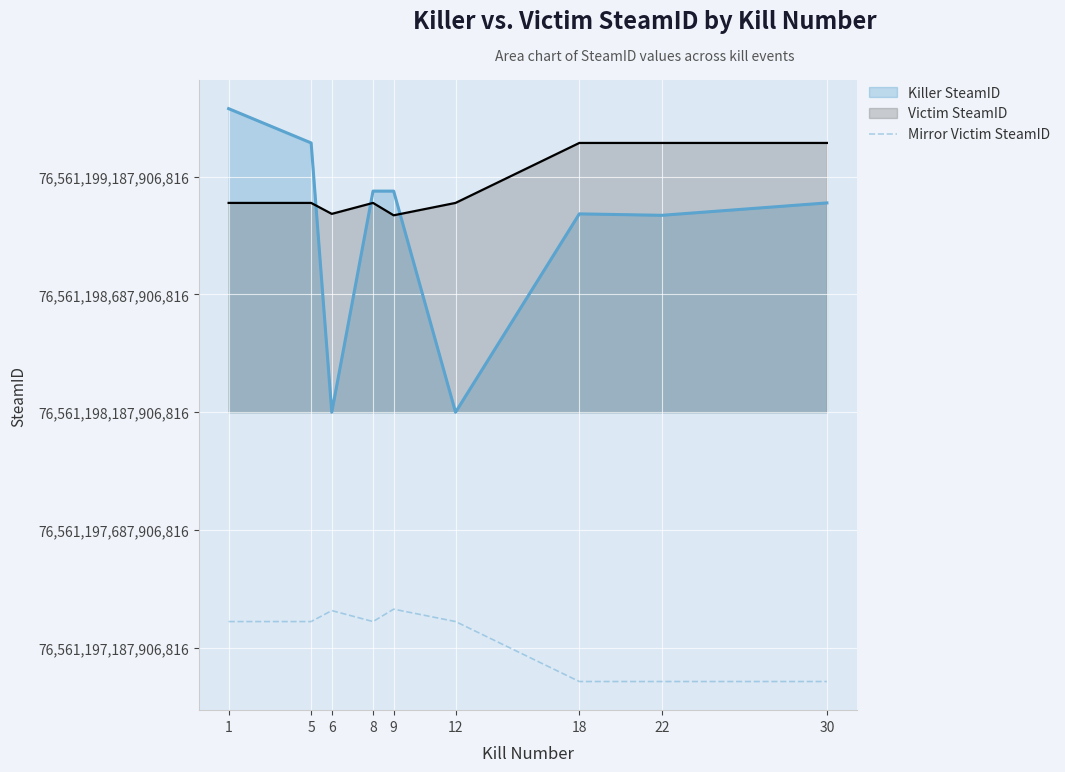

What are all the series names shown in the legend?

Killer SteamID, Victim SteamID, Mirror Victim SteamID